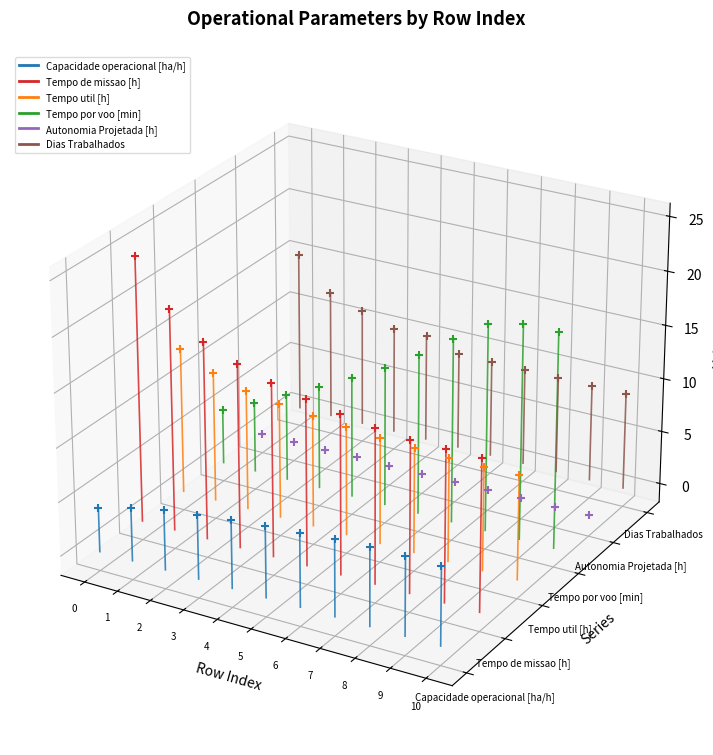

Which series has the widest spread of Y values?

Tempo de missao [h]